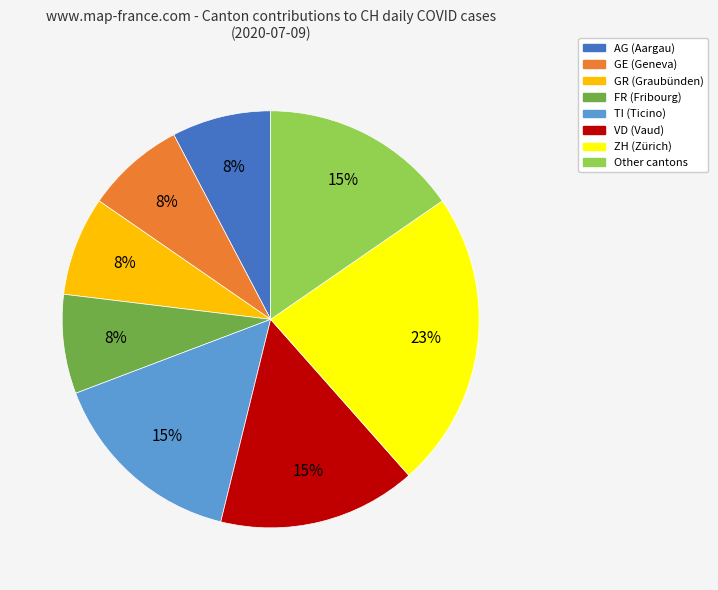

What is the ratio of the value at FR to the value at GE?

1.0